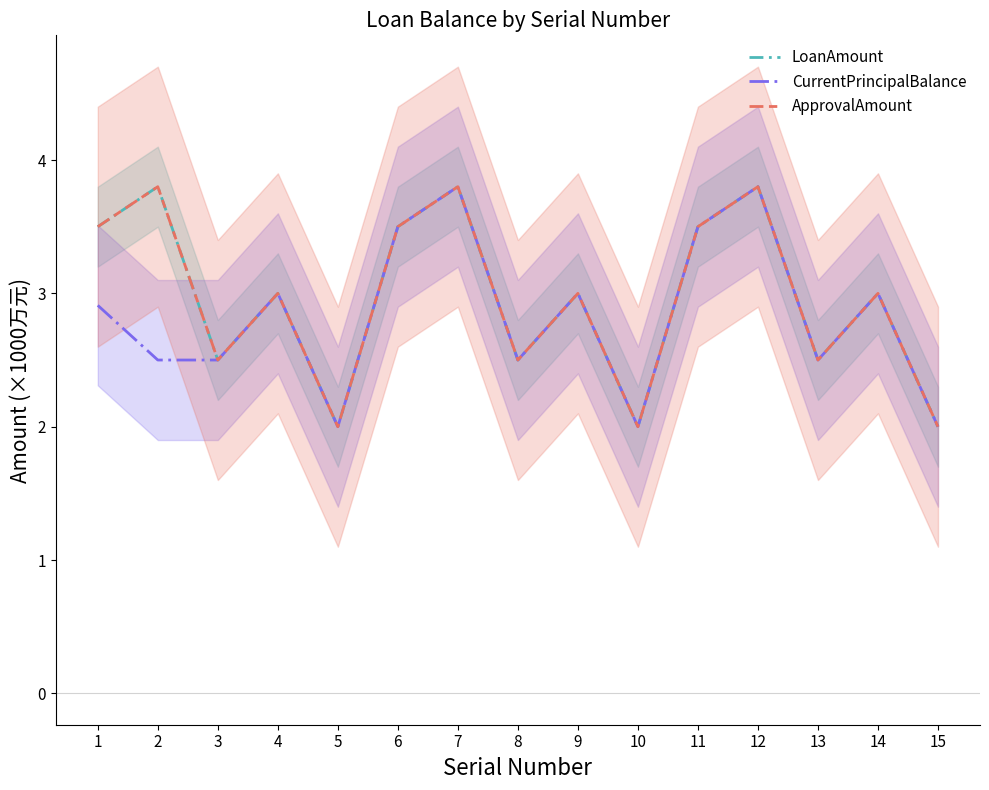

True or false: CurrentPrincipalBalance has a value of 1.2 at 6.

False